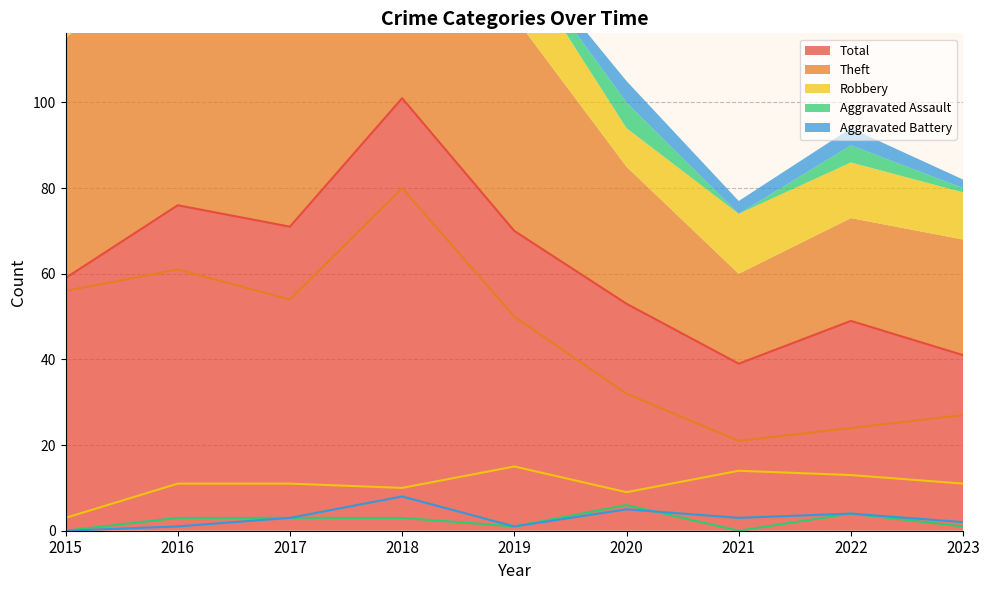

What is the value of the Total point at the 8th from the left?

49